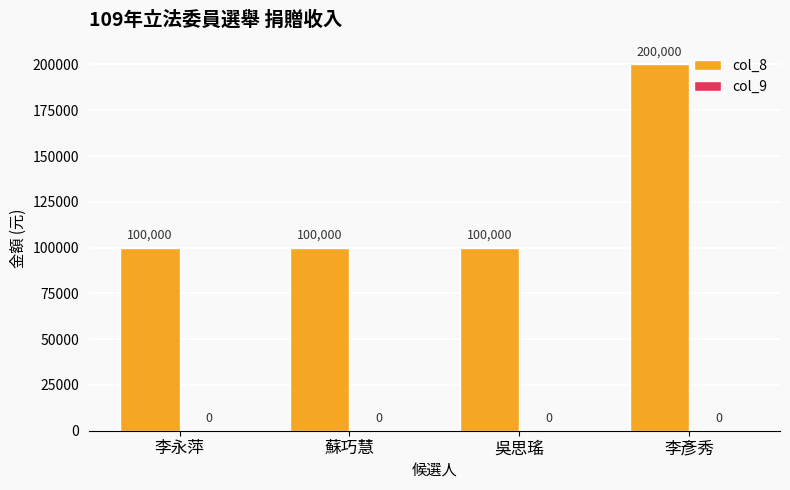

What is the sum of the values at 李永萍 and 李彥秀?

300000